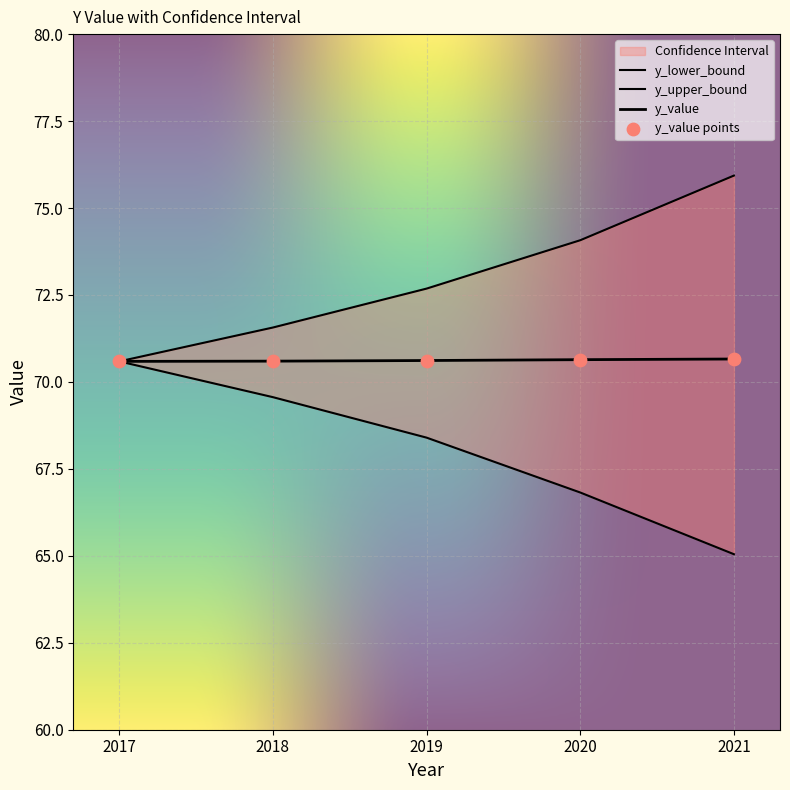

At how many categories does at least one series exceed 65?

5